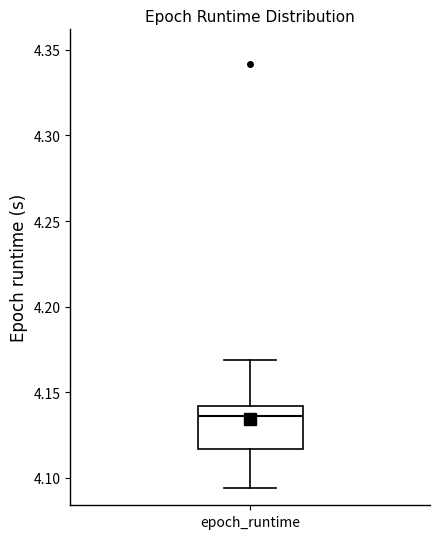

Where does the upper whisker of the box for epoch_runtime end on the y-axis? The values are not printed on the chart, so give them approximately, as read against the axis.

4.170